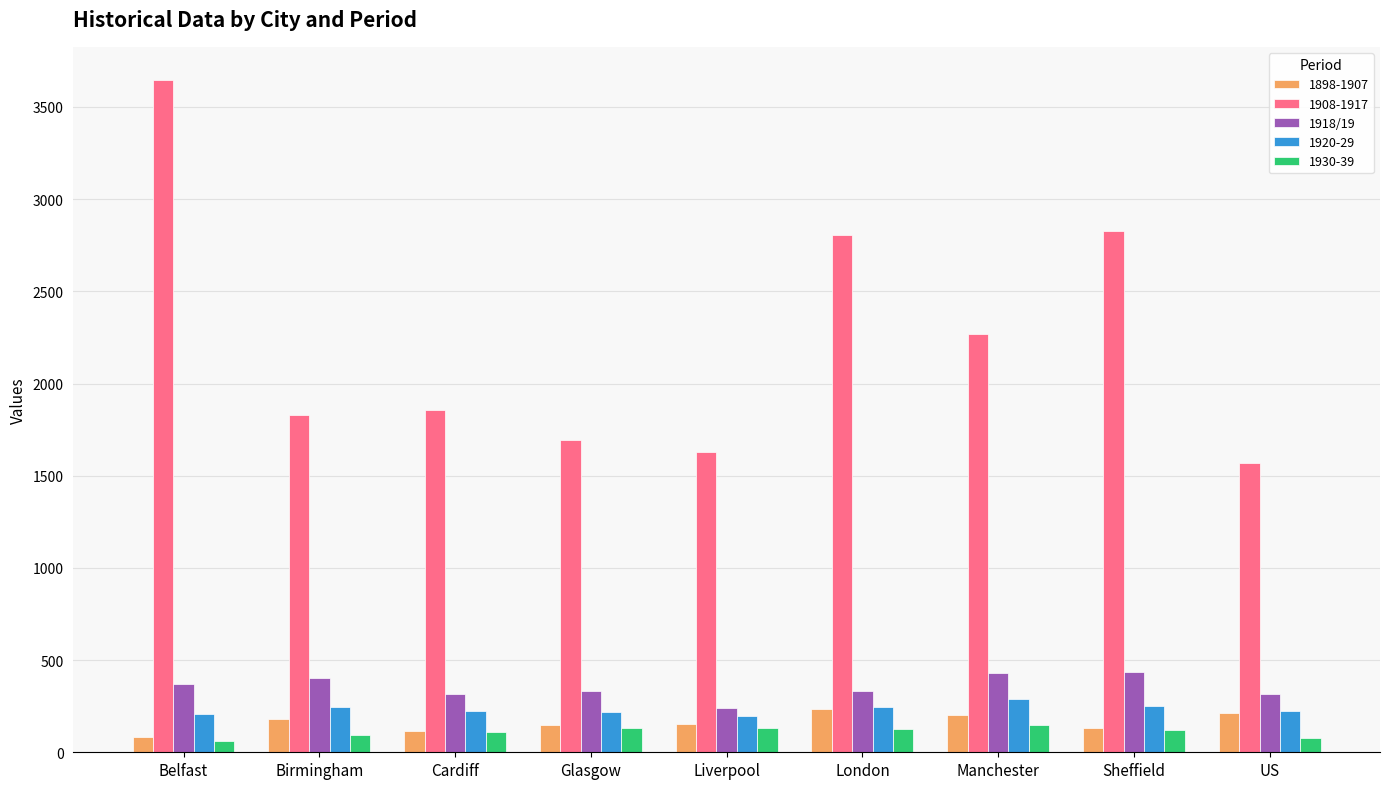

What is the sum of all 1908-1917 values?

20129